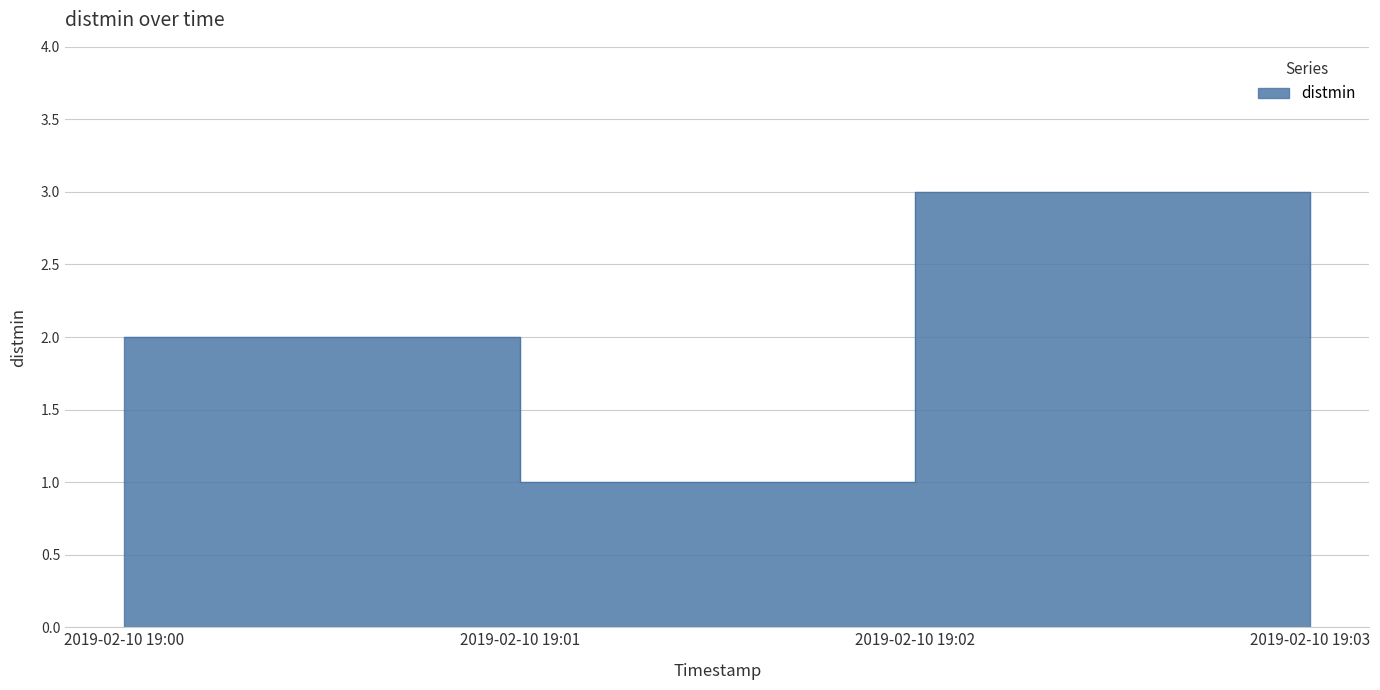

What is the ratio of the value at 2019-02-10 19:00 to the value at 2019-02-10 19:03?

1.0